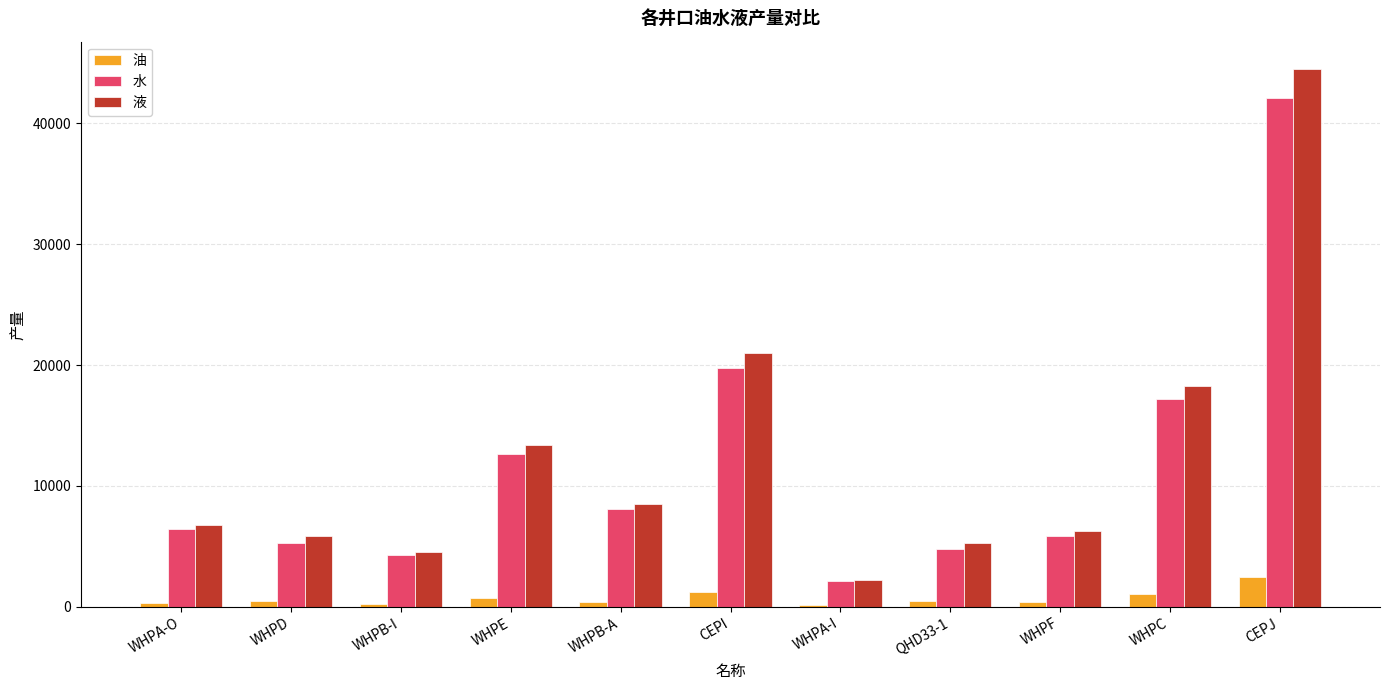

What is the highest value of the 水 series?

42102.7